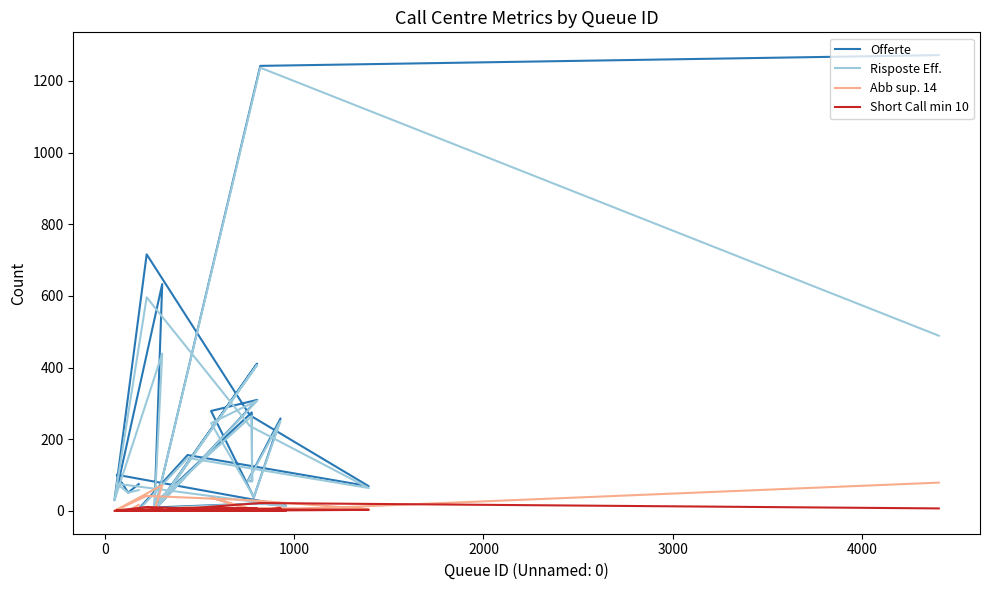

Is the value of Offerte at −1000 greater than the value of Abb sup. 14 at 21?

Yes